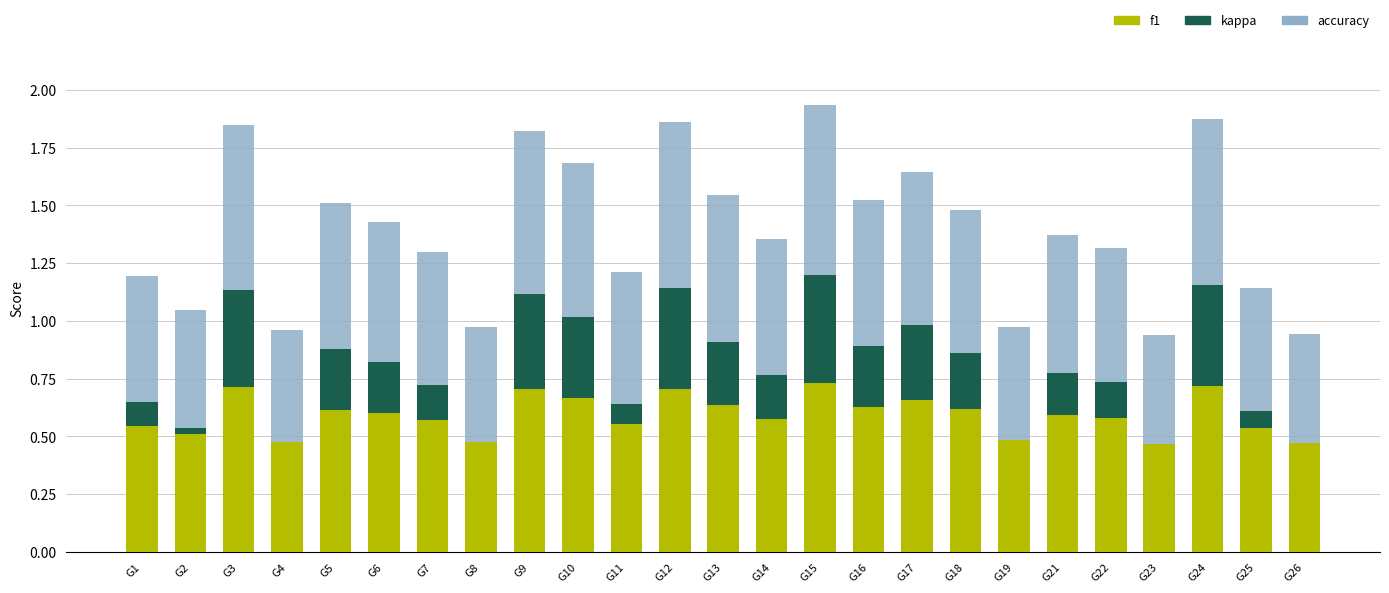

Are the bars horizontal?

No